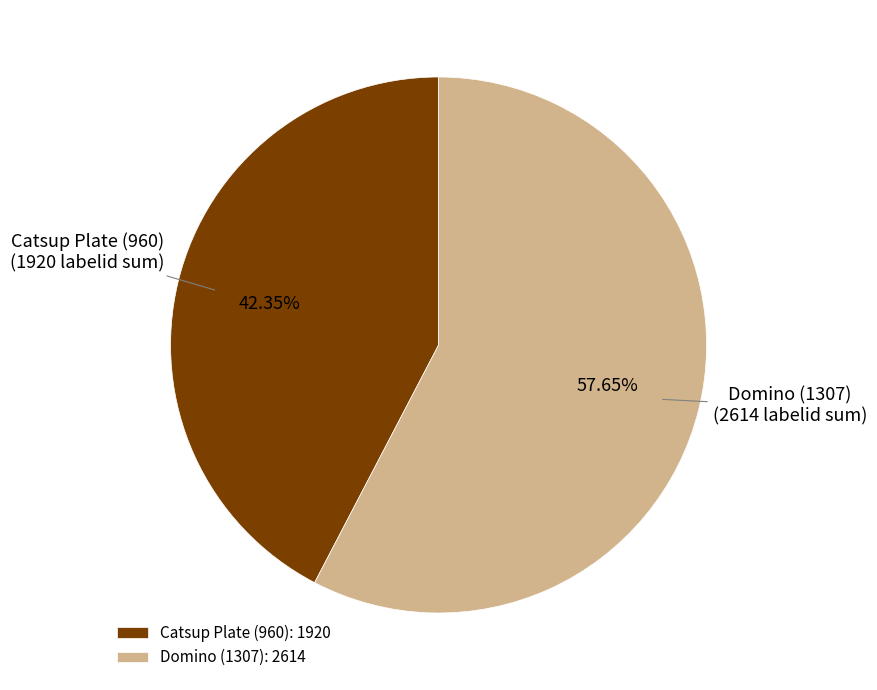

Combined, do Catsup Plate (960): 1920 and Domino (1307): 2614 account for over 50%?

Yes